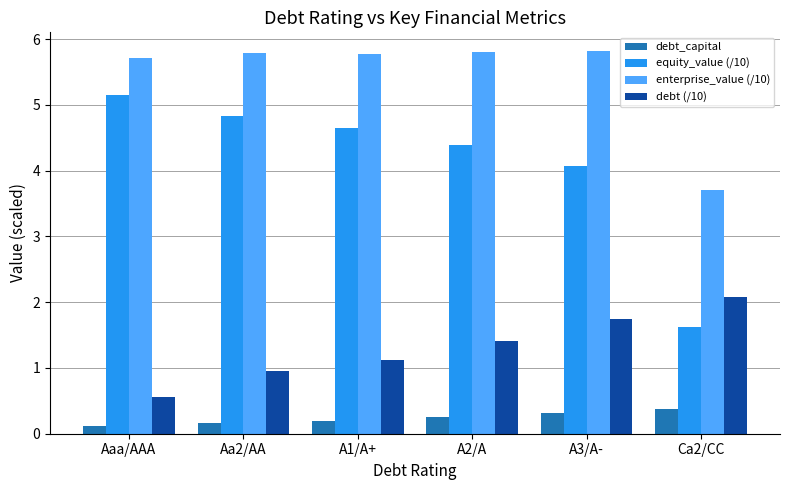

What is the total value across all series at A3/A-?

11.9